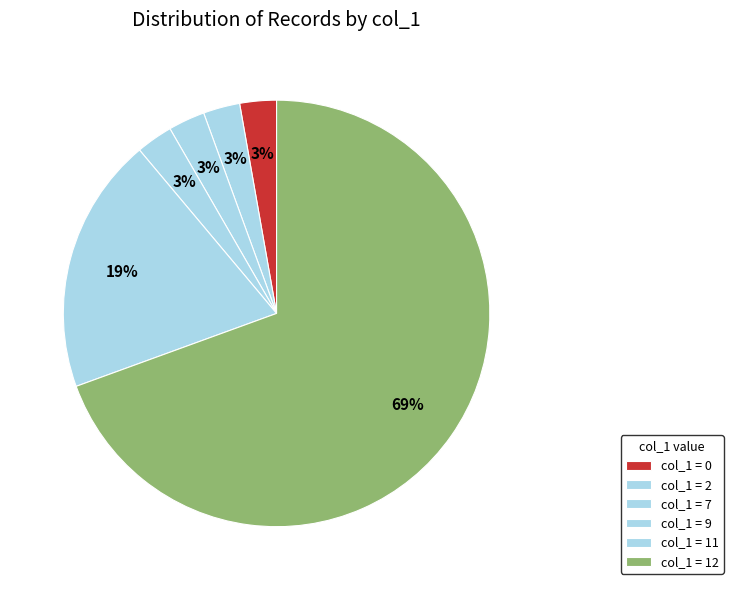

Count the number of slices in the pie.

6